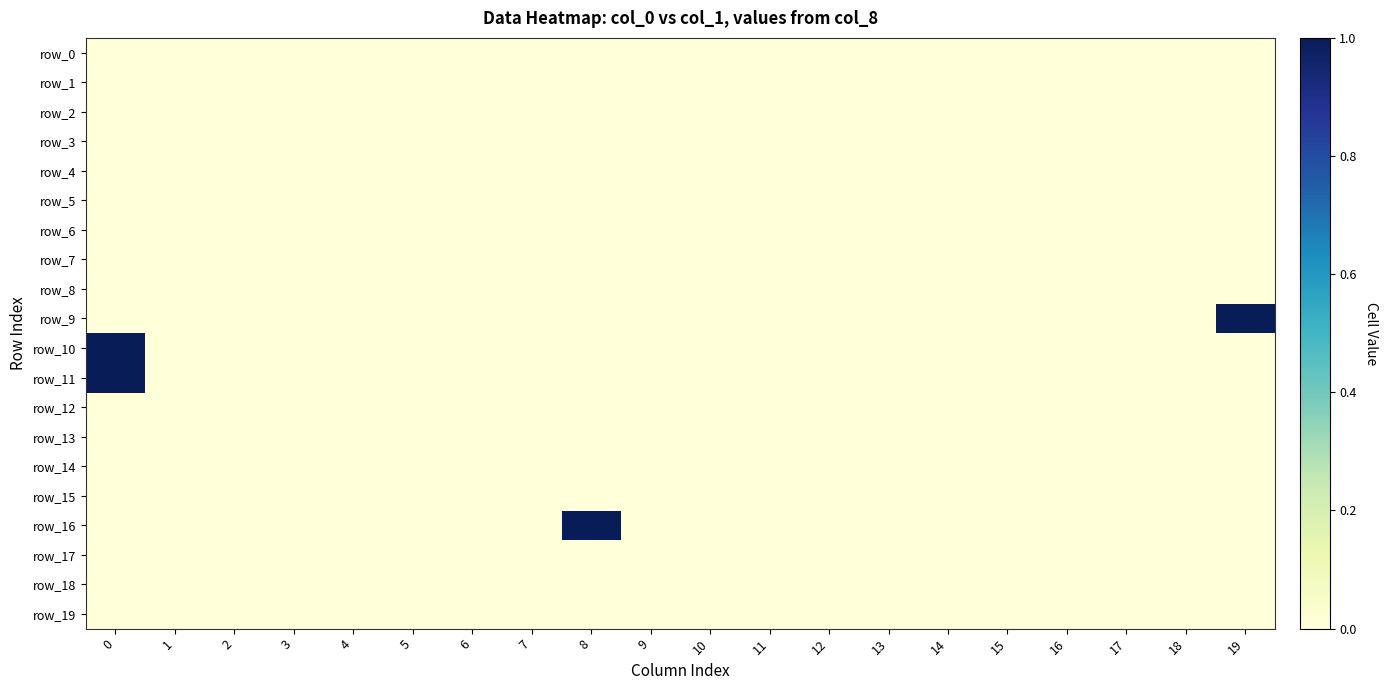

Reading left to right, what are all the values shown in this chart?

row_0: 0	0	0	0	0	0	0	0	0	0	0	0	0	0	0	0	0	0	0	0
row_1: 0	0	0	0	0	0	0	0	0	0	0	0	0	0	0	0	0	0	0	0
row_2: 0	0	0	0	0	0	0	0	0	0	0	0	0	0	0	0	0	0	0	0
row_3: 0	0	0	0	0	0	0	0	0	0	0	0	0	0	0	0	0	0	0	0
row_4: 0	0	0	0	0	0	0	0	0	0	0	0	0	0	0	0	0	0	0	0
row_5: 0	0	0	0	0	0	0	0	0	0	0	0	0	0	0	0	0	0	0	0
row_6: 0	0	0	0	0	0	0	0	0	0	0	0	0	0	0	0	0	0	0	0
row_7: 0	0	0	0	0	0	0	0	0	0	0	0	0	0	0	0	0	0	0	0
row_8: 0	0	0	0	0	0	0	0	0	0	0	0	0	0	0	0	0	0	0	0
row_9: 0	0	0	0	0	0	0	0	0	0	0	0	0	0	0	0	0	0	0	1
row_10: 1	0	0	0	0	0	0	0	0	0	0	0	0	0	0	0	0	0	0	0
row_11: 1	0	0	0	0	0	0	0	0	0	0	0	0	0	0	0	0	0	0	0
row_12: 0	0	0	0	0	0	0	0	0	0	0	0	0	0	0	0	0	0	0	0
row_13: 0	0	0	0	0	0	0	0	0	0	0	0	0	0	0	0	0	0	0	0
row_14: 0	0	0	0	0	0	0	0	0	0	0	0	0	0	0	0	0	0	0	0
row_15: 0	0	0	0	0	0	0	0	0	0	0	0	0	0	0	0	0	0	0	0
row_16: 0	0	0	0	0	0	0	0	1	0	0	0	0	0	0	0	0	0	0	0
row_17: 0	0	0	0	0	0	0	0	0	0	0	0	0	0	0	0	0	0	0	0
row_18: 0	0	0	0	0	0	0	0	0	0	0	0	0	0	0	0	0	0	0	0
row_19: 0	0	0	0	0	0	0	0	0	0	0	0	0	0	0	0	0	0	0	0